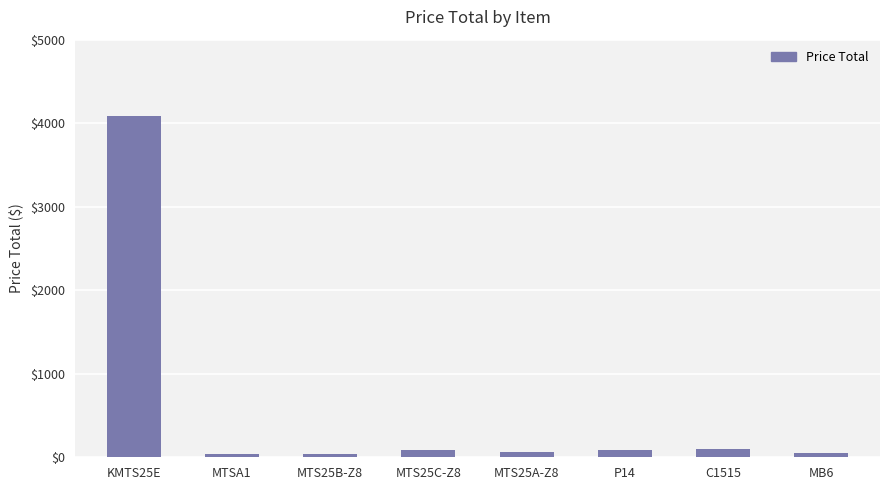

What is the maximum value shown in the chart?

4089.7